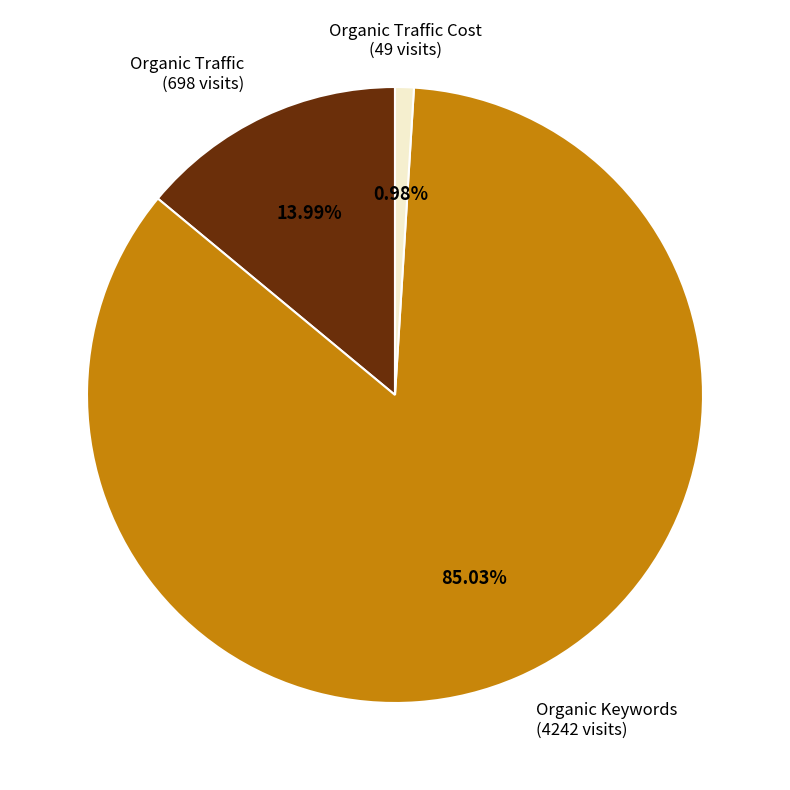

How many segments does this pie chart have?

3